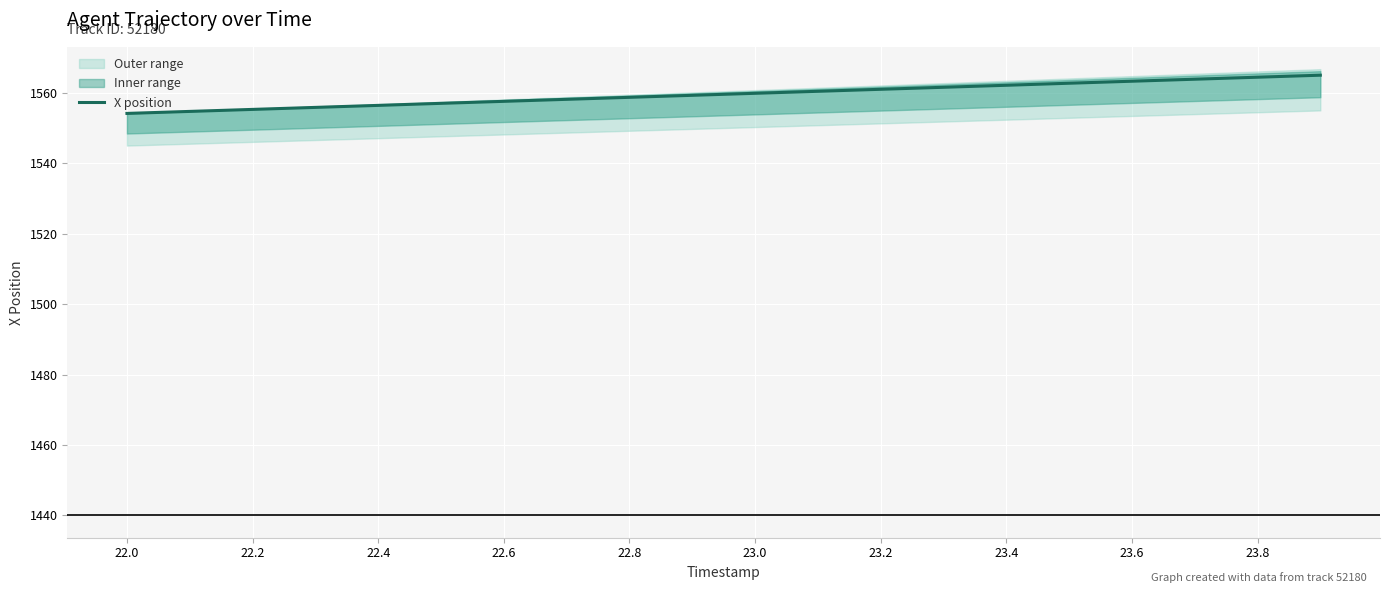

What is the sum of all values?

31190.9